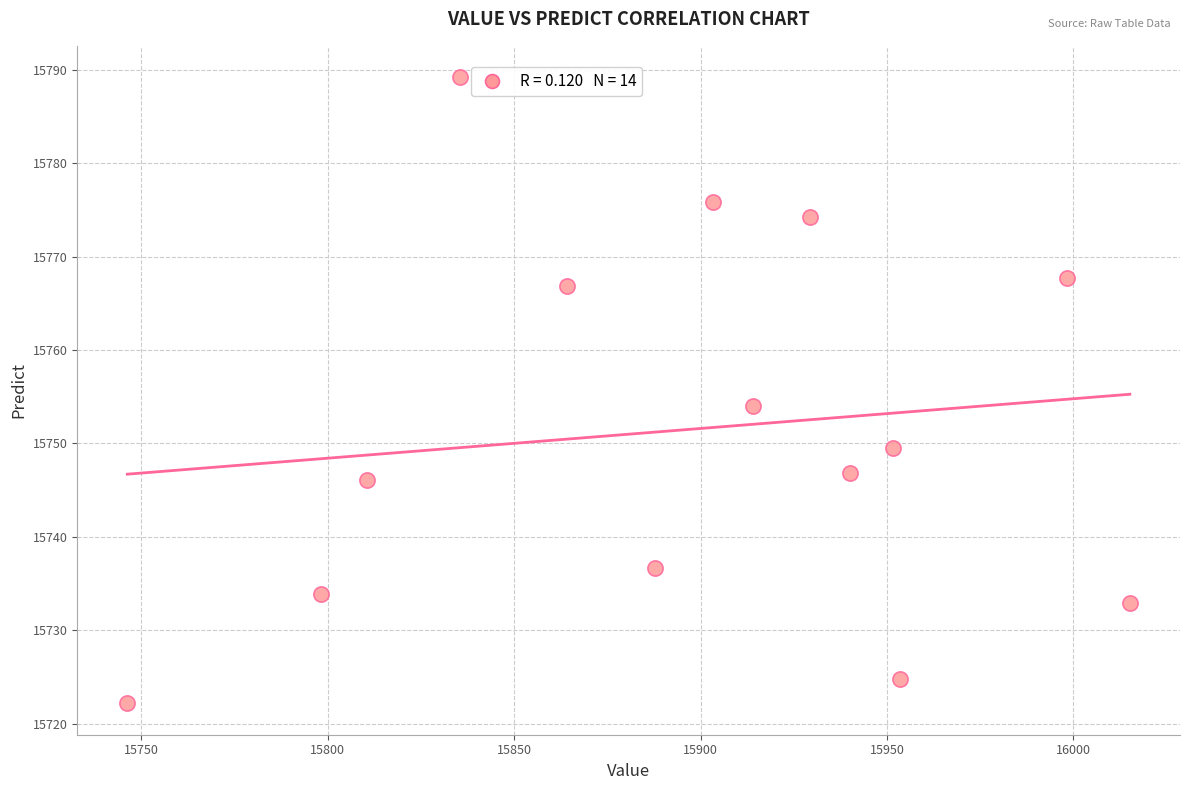

What Y value in the scatter plot is closest to 15755?

15754.1